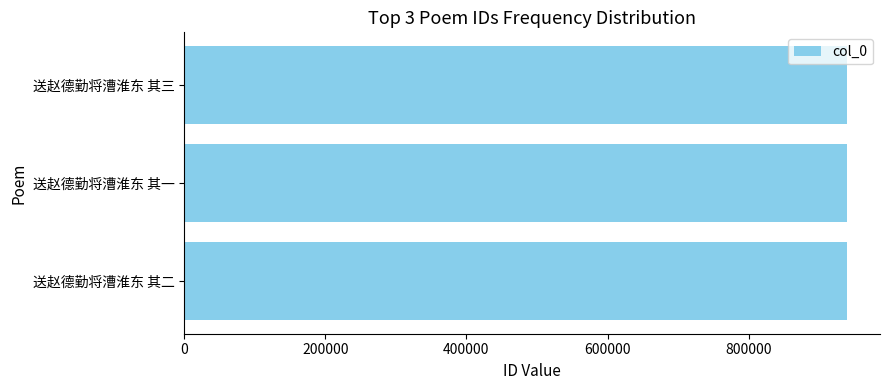

True or false: the data shows 939176 at 送赵德勤将漕淮东 其一.

True